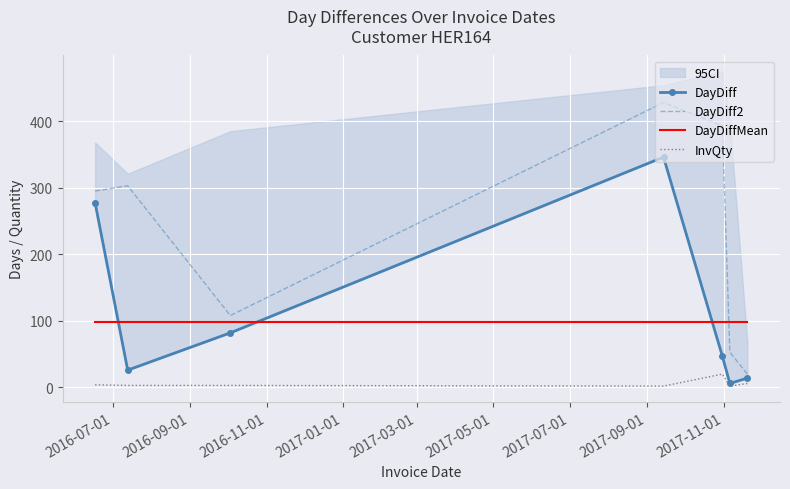

What is the greatest value displayed?

428.0